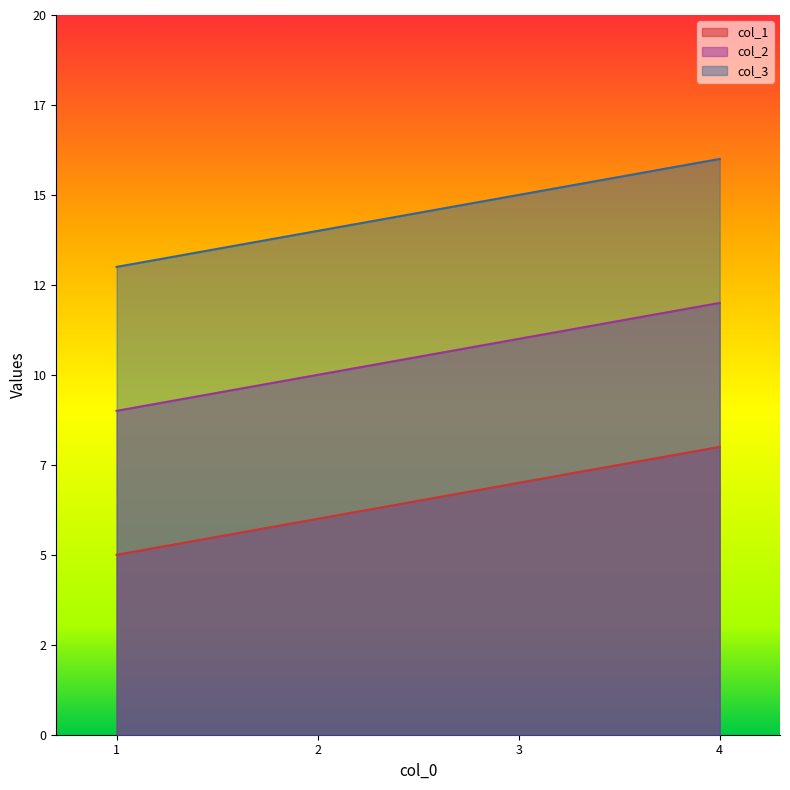

At 2, list the series in order from smallest to largest.

col_1, col_2, col_3